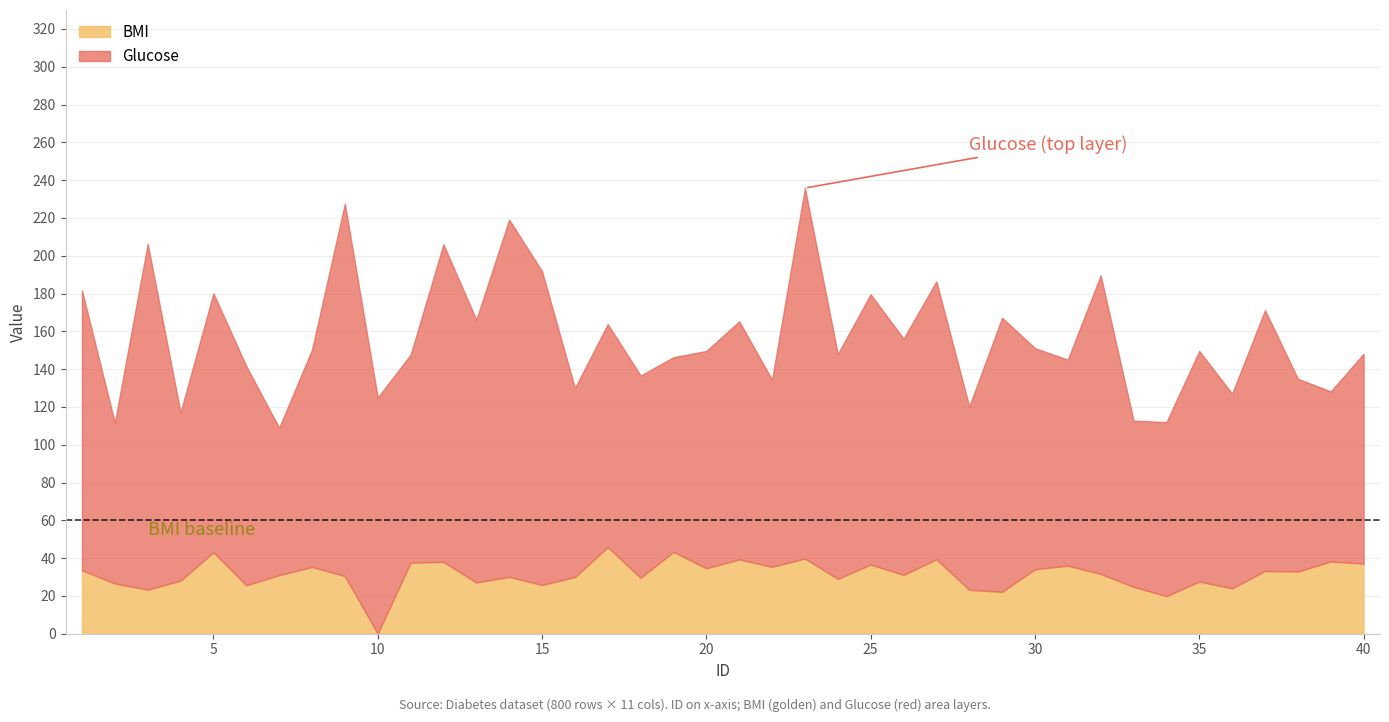

Reading left to right, list all the values displayed in this chart.

Glucose: 148.0	85.0	183.0	89.0	137.0	116.0	78.0	115.0	197.0	125.0	110.0	168.0	139.0	189.0	166.0	100.0	118.0	107.0	103.0	115.0	126.0	99.0	196.0	119.0	143.0	125.0	147.0	97.0	145.0	117.0	109.0	158.0	88.0	92.0	122.0	103.0	138.0	102.0	90.0	111.0
BMI: 33.6	26.6	23.3	28.1	43.1	25.6	31.0	35.3	30.5	0.0	37.6	38.0	27.1	30.1	25.8	30.0	45.8	29.6	43.3	34.6	39.3	35.4	39.8	29.0	36.6	31.1	39.4	23.2	22.2	34.1	36.0	31.6	24.8	19.9	27.6	24.0	33.2	32.9	38.2	37.1